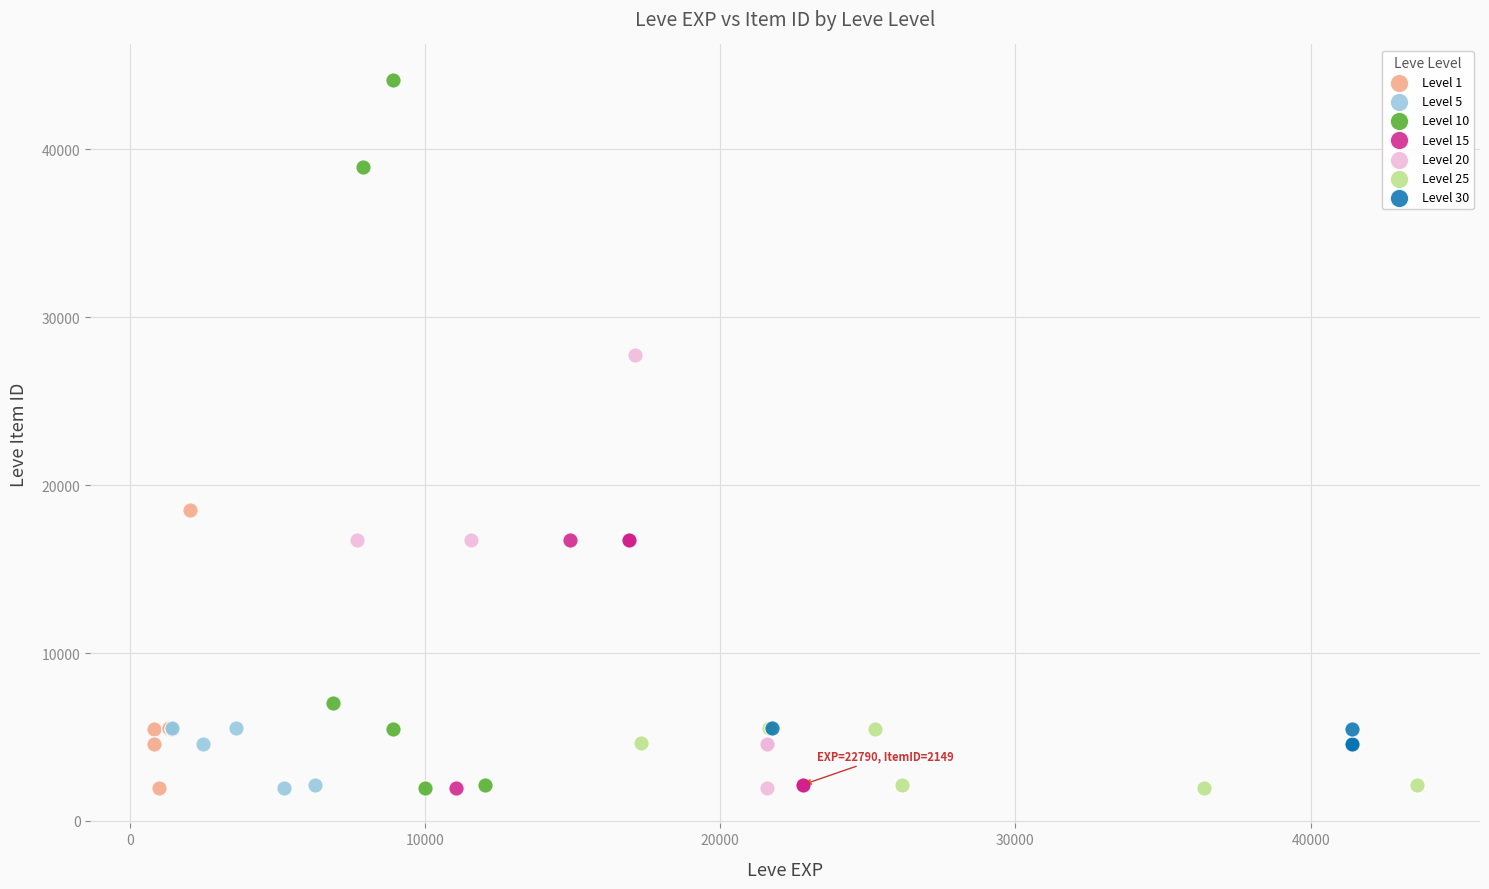

Which series reaches the maximum Y coordinate?

Level 10